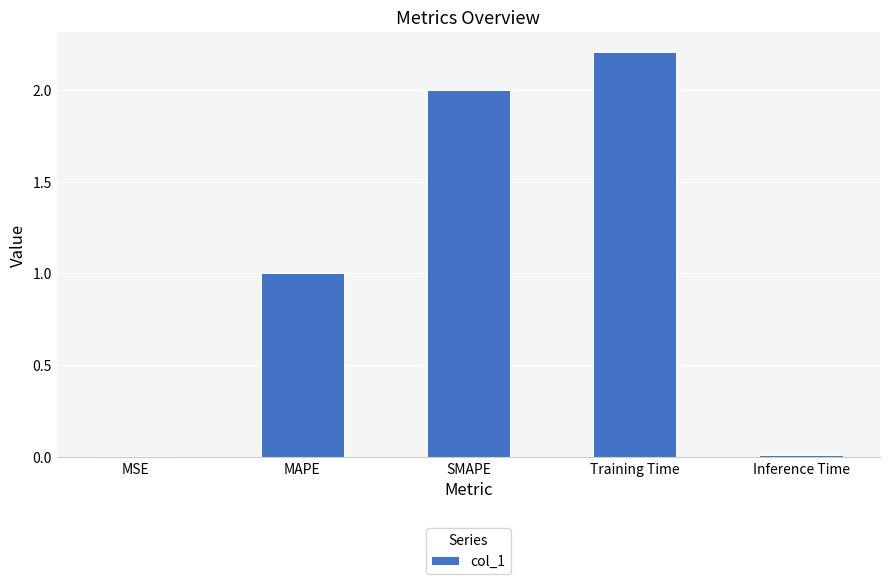

Which category has the highest value across all series?

Training Time